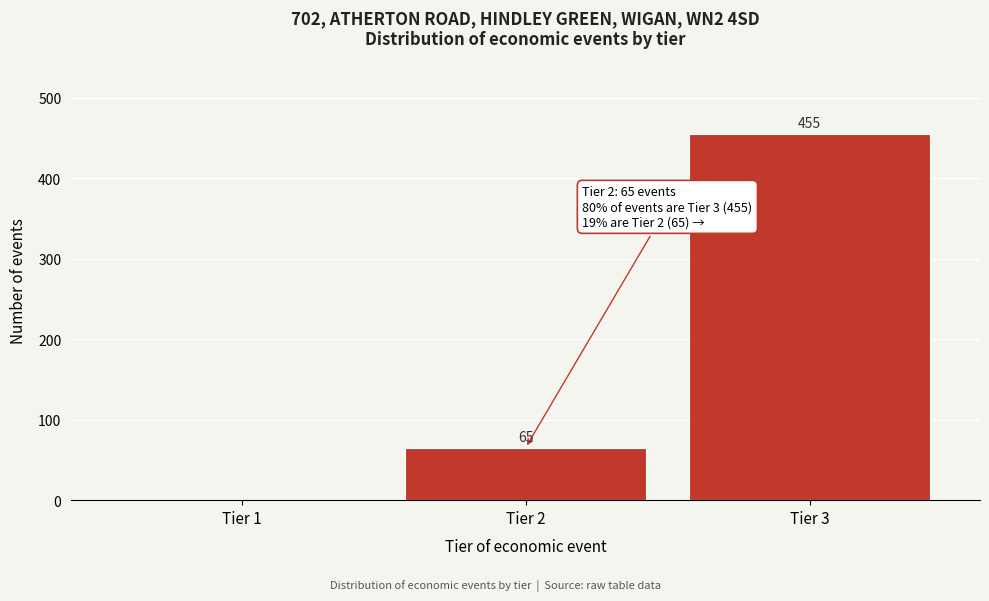

Reading left to right, what are all the values shown in this chart?

Tier 1=0	Tier 2=65	Tier 3=455